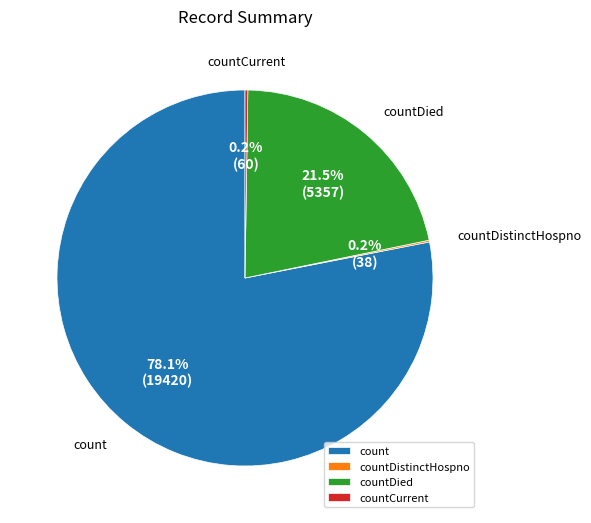

Which category has the biggest portion of the pie?

count